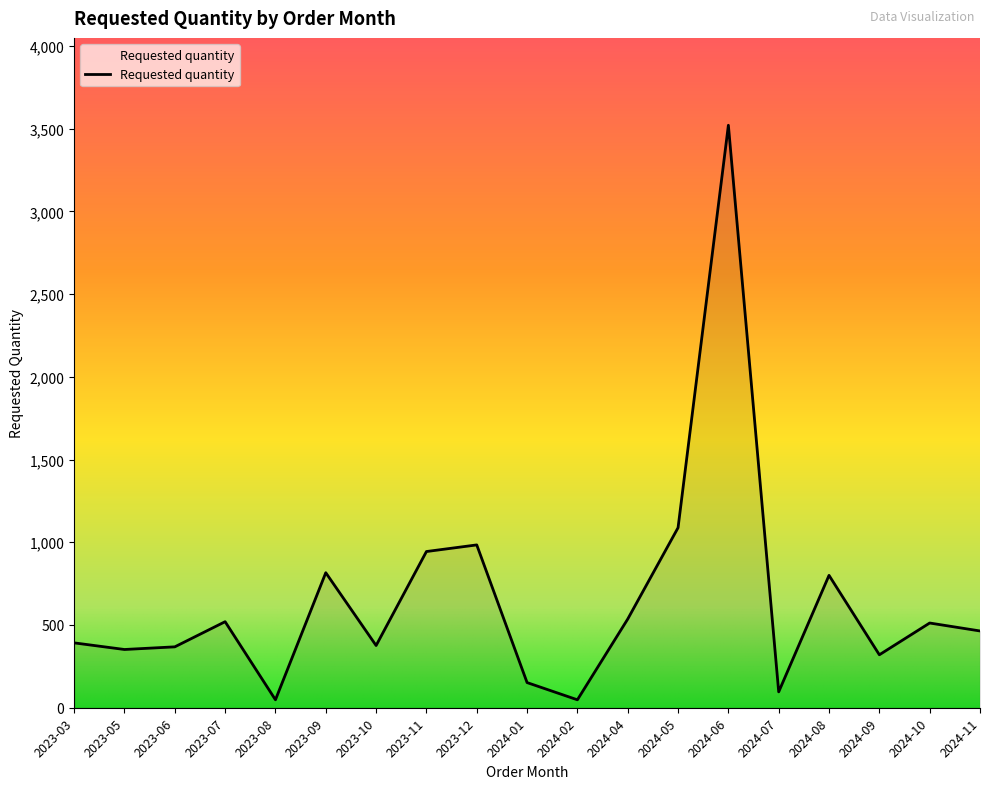

Does the chart have visible grid lines?

No